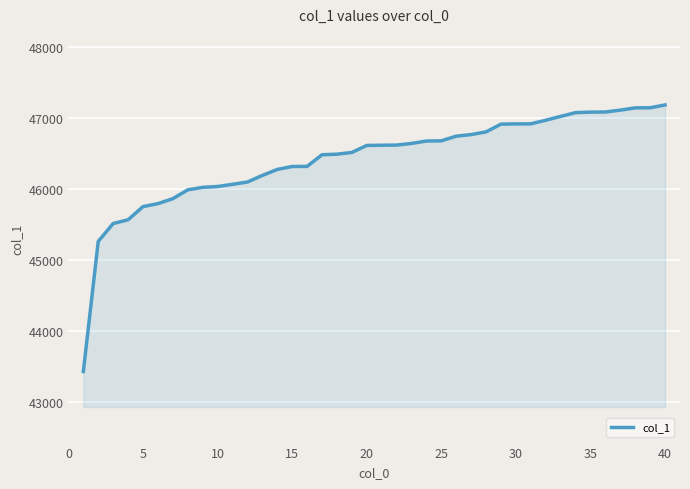

What is the greatest value displayed?

47184